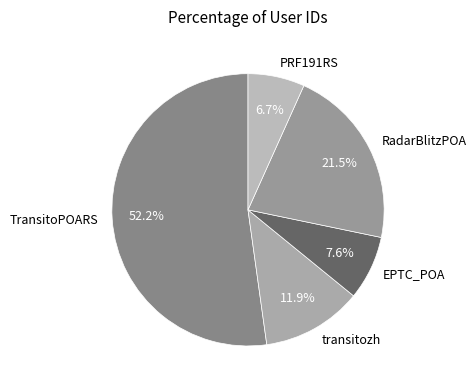

Rank the categories by value from highest to lowest.

TransitoPOARS, RadarBlitzPOA, transitozh, EPTC_POA, PRF191RS